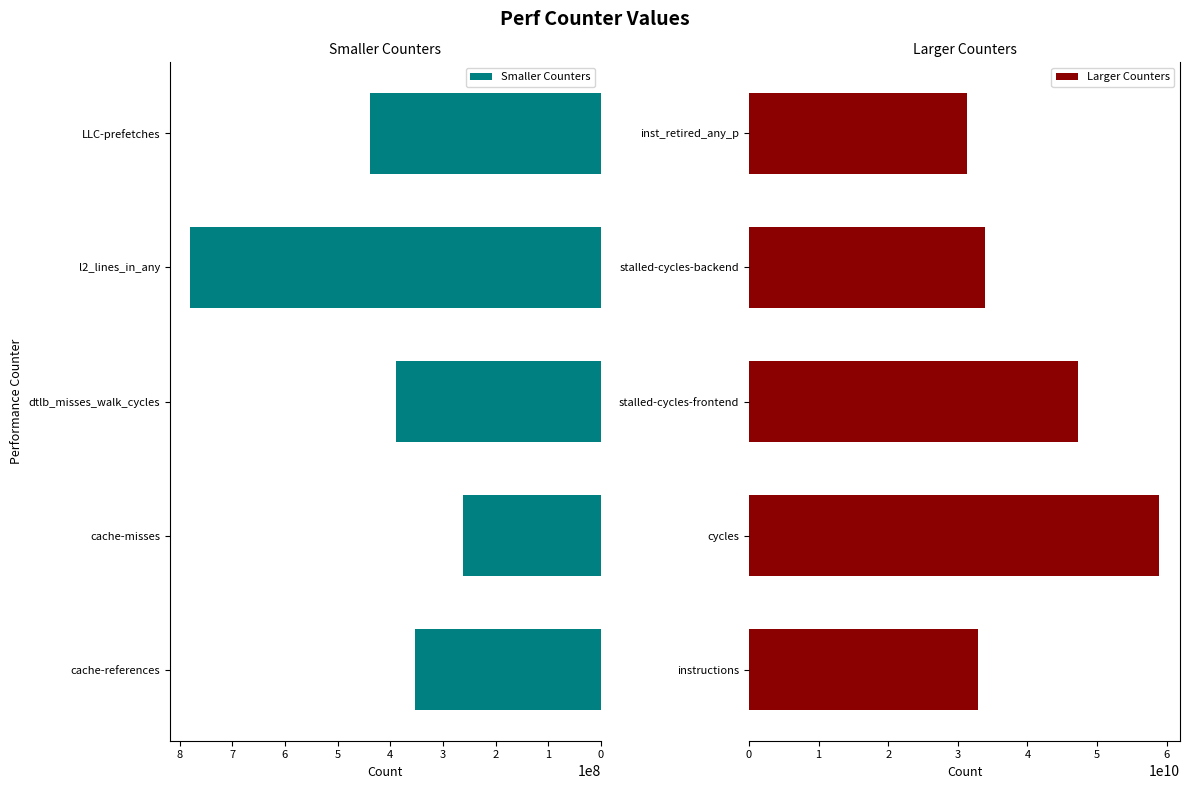

List the labels in order of Smaller Counters value, largest first.

l2_lines_in_any, LLC-prefetches, dtlb_misses_walk_cycles, cache-references, cache-misses